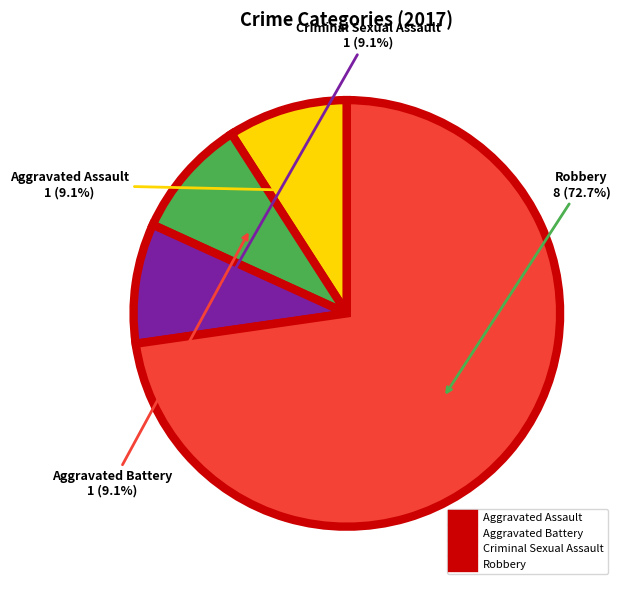

Do Aggravated Assault and Robbery together represent more than half of the pie?

Yes